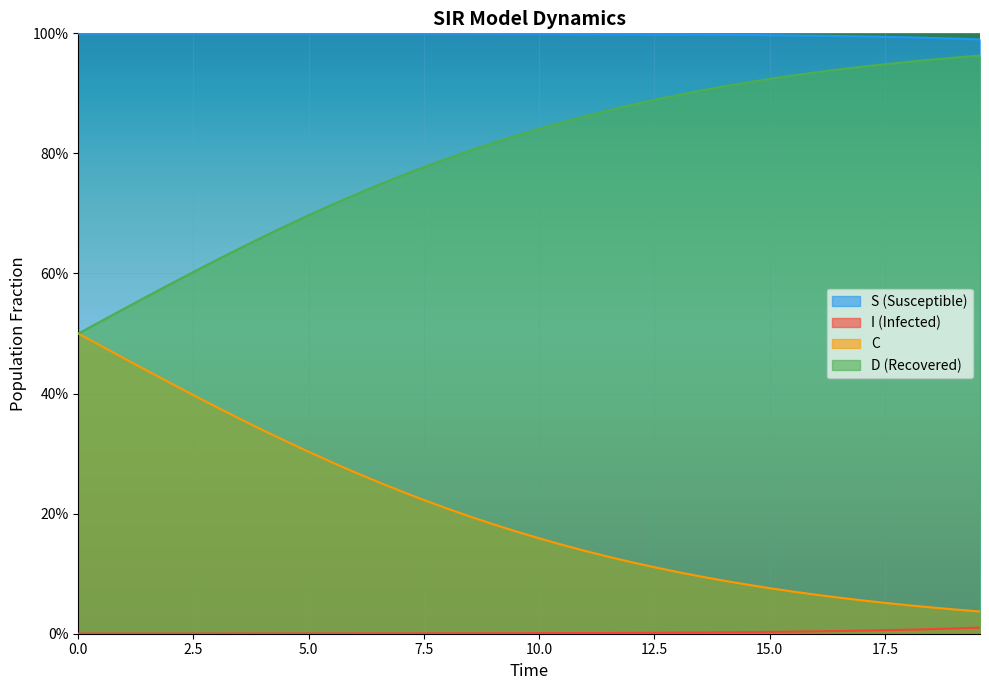

Reading left to right, transcribe all the data shown in this chart.

S: 1.0	1.0	1.0	1.0	1.0	1.0	1.0	1.0	1.0	1.0	1.0	1.0	1.0	1.0	1.0	1.0	1.0	1.0	1.0	1.0	1.0	1.0	1.0	1.0	1.0	1.0	1.0	1.0	1.0	1.0	1.0	1.0	1.0	1.0	1.0	1.0	1.0	1.0	1.0	1.0
I: 0.0	0.0	0.0	0.0	0.0	0.0	0.0	0.0	0.0	0.0	0.0	0.0	0.0	0.0	0.0	0.0	0.0	0.0	0.0	0.0	0.0	0.0	0.0	0.0	0.0	0.0	0.0	0.0	0.0	0.0	0.0	0.0	0.0	0.0	0.0	0.0	0.0	0.0	0.0	0.0
C: 0.5	0.5	0.5	0.4	0.4	0.4	0.4	0.4	0.3	0.3	0.3	0.3	0.3	0.3	0.2	0.2	0.2	0.2	0.2	0.2	0.2	0.1	0.1	0.1	0.1	0.1	0.1	0.1	0.1	0.1	0.1	0.1	0.1	0.1	0.1	0.1	0.0	0.0	0.0	0.0
D: 0.5	0.5	0.5	0.6	0.6	0.6	0.6	0.6	0.7	0.7	0.7	0.7	0.7	0.7	0.8	0.8	0.8	0.8	0.8	0.8	0.8	0.9	0.9	0.9	0.9	0.9	0.9	0.9	0.9	0.9	0.9	0.9	0.9	0.9	0.9	0.9	1.0	1.0	1.0	1.0